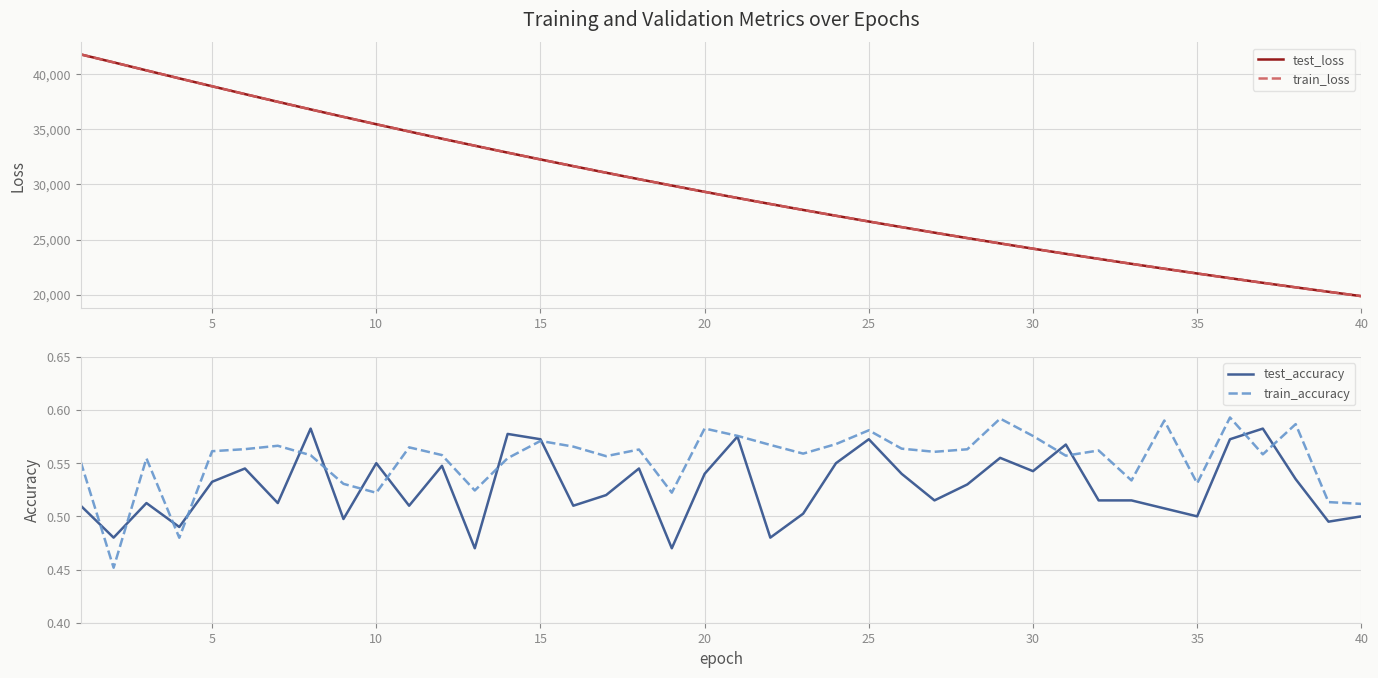

What is the highest value of the test_loss series?

41761.9